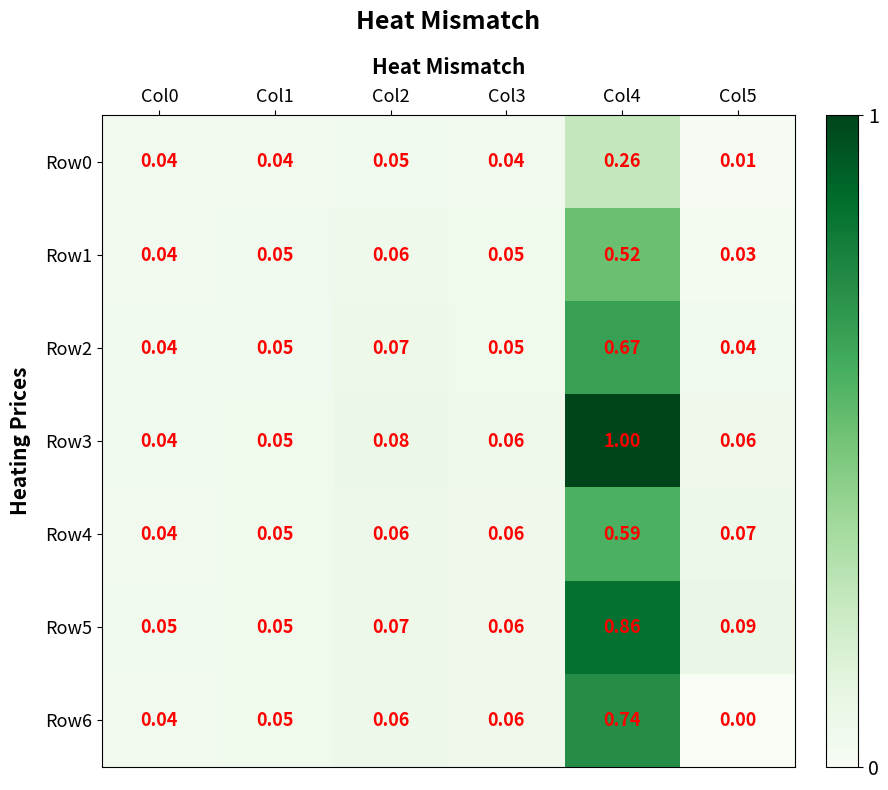

Is the value of Row0 at Col5 greater than the value of Row6 at Col2?

No